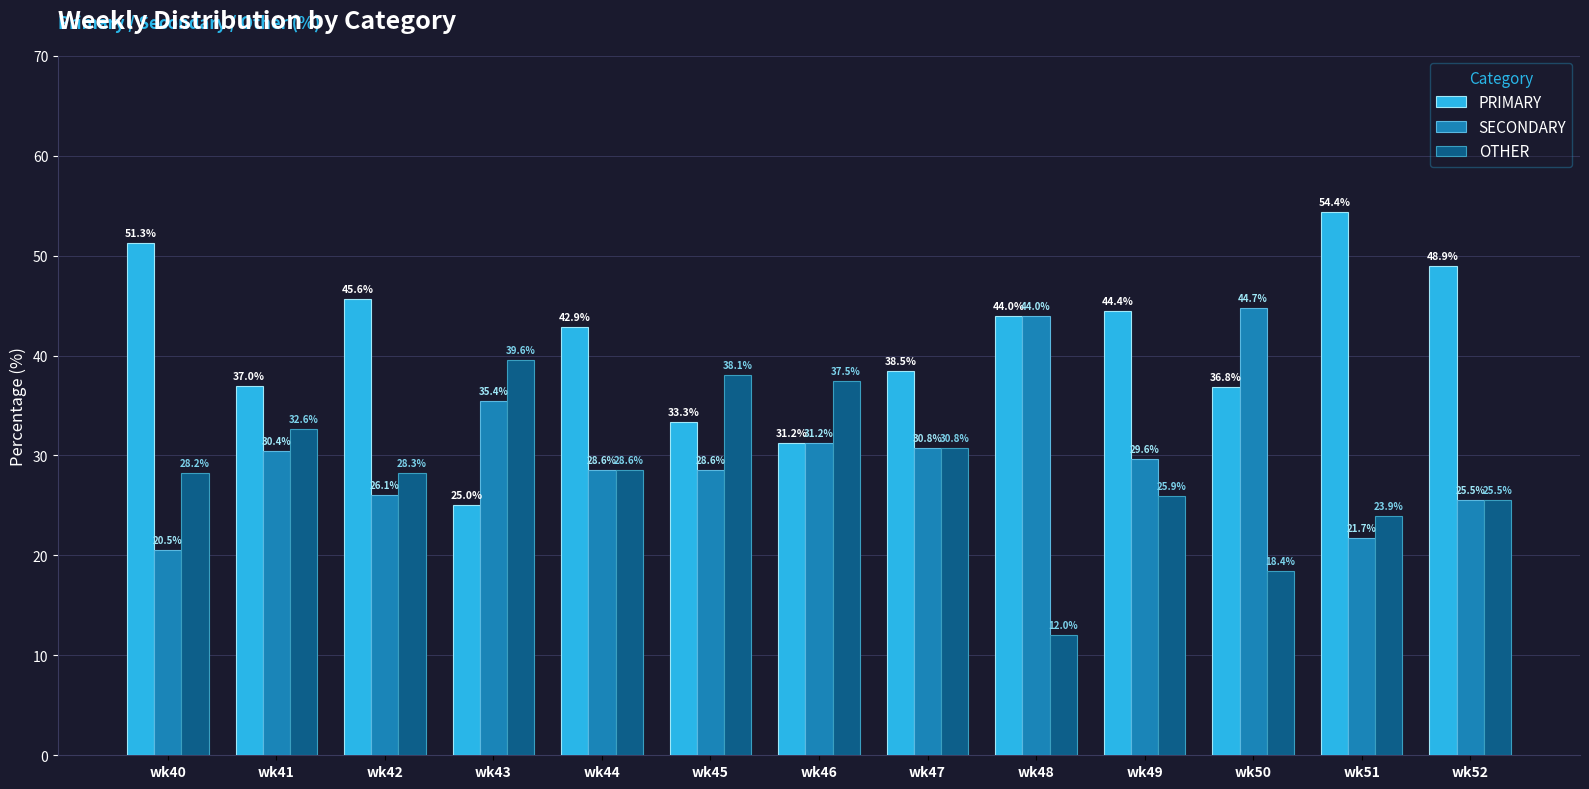

What is the value of the OTHER bar at the 7th from the left?

37.5